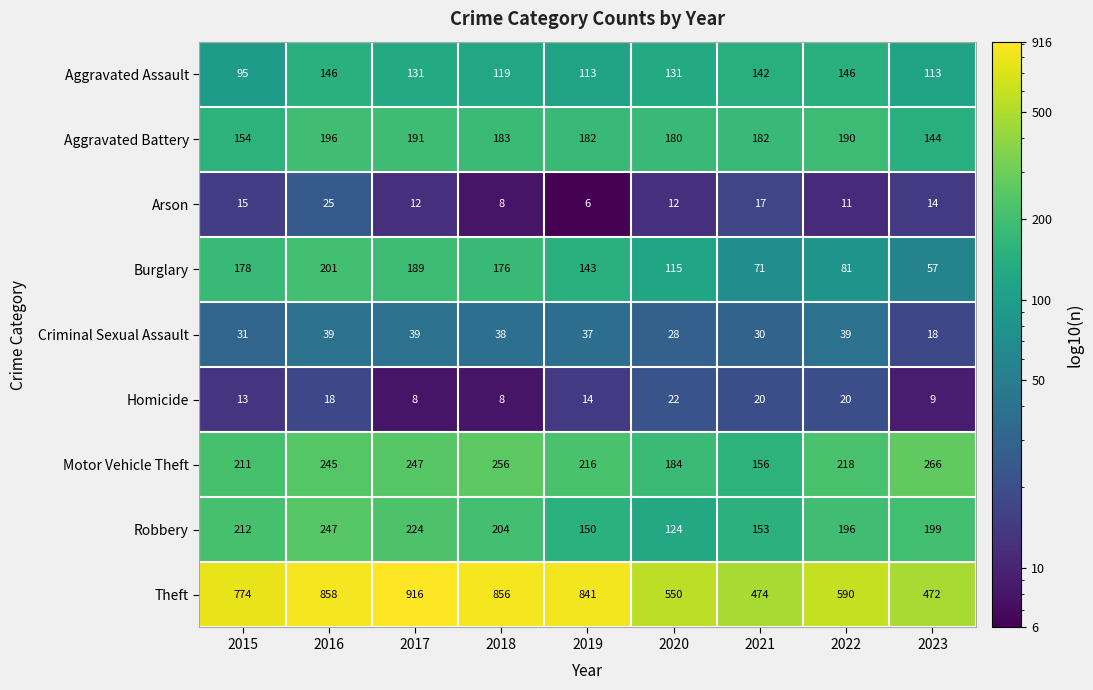

At which category is the sum across all series the highest?

2016